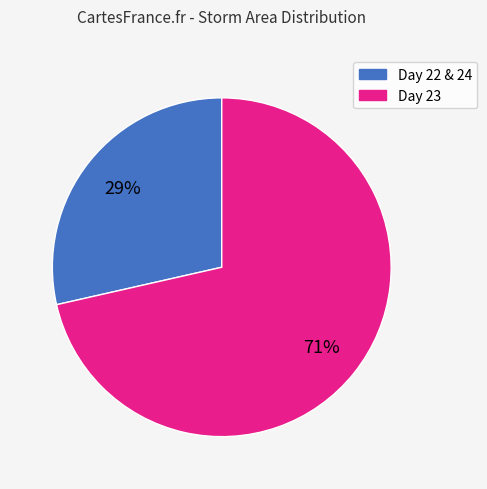

Is there any slice that represents more than half of the pie?

Yes